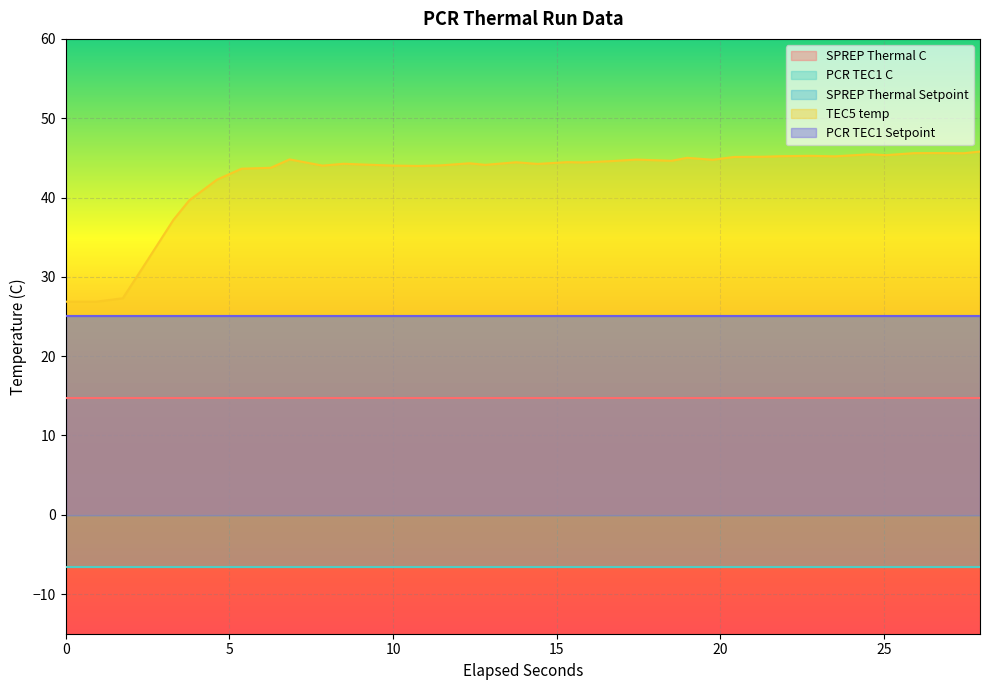

What is the maximum value for PCR TEC1 Setpoint?

25.0